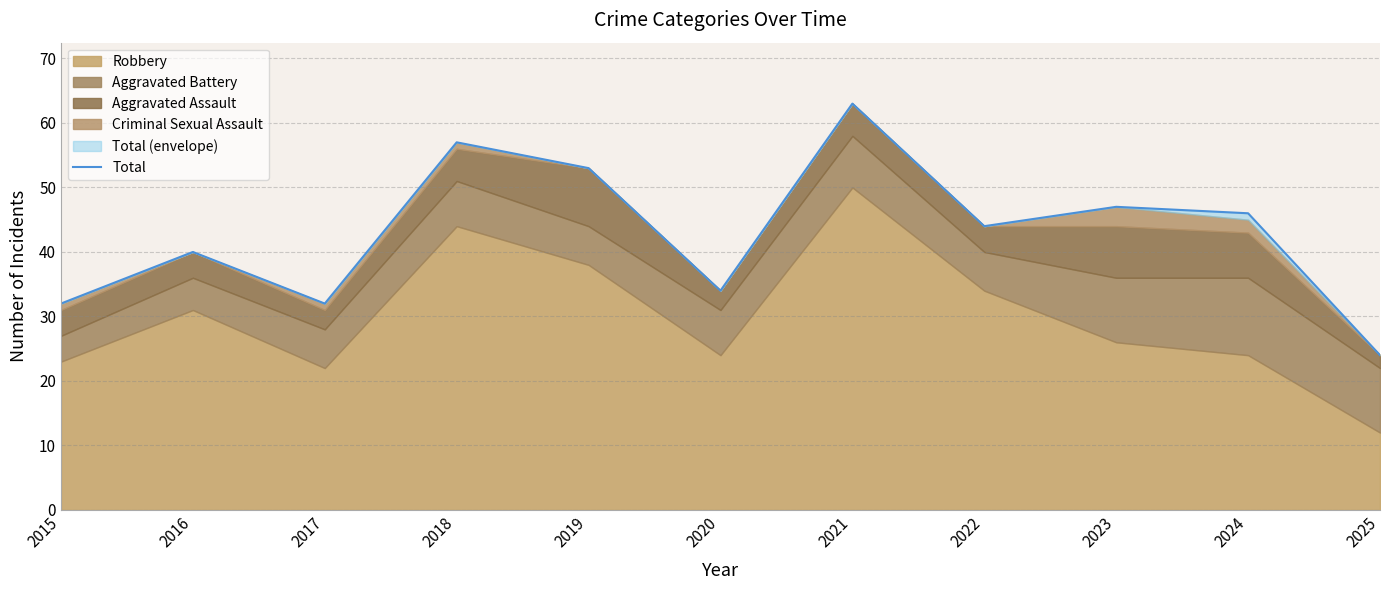

Reading left to right, extract all data points from this chart.

2015=32	2016=40	2017=32	2018=57	2019=53	2020=34	2021=63	2022=44	2023=47	2024=46	2025=24